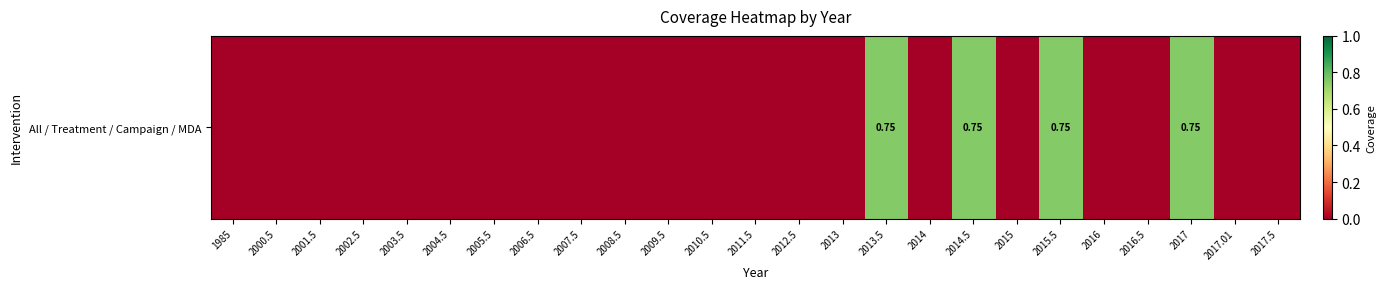

The value at 2006.5 is 0.0. True or false?

True